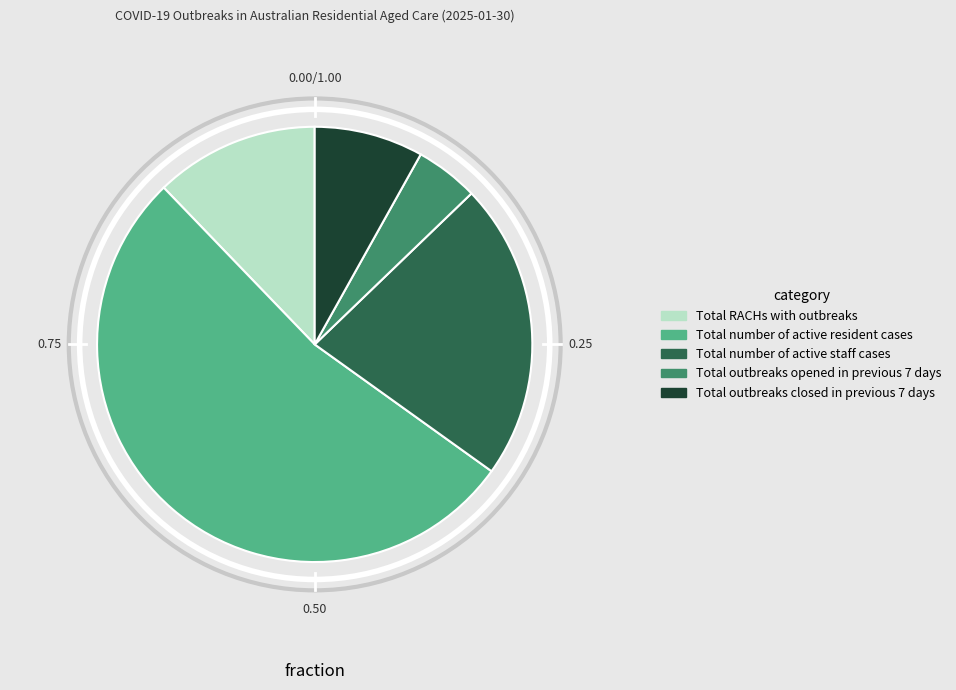

What is the smallest slice in the pie chart?

Total outbreaks opened in previous 7 days